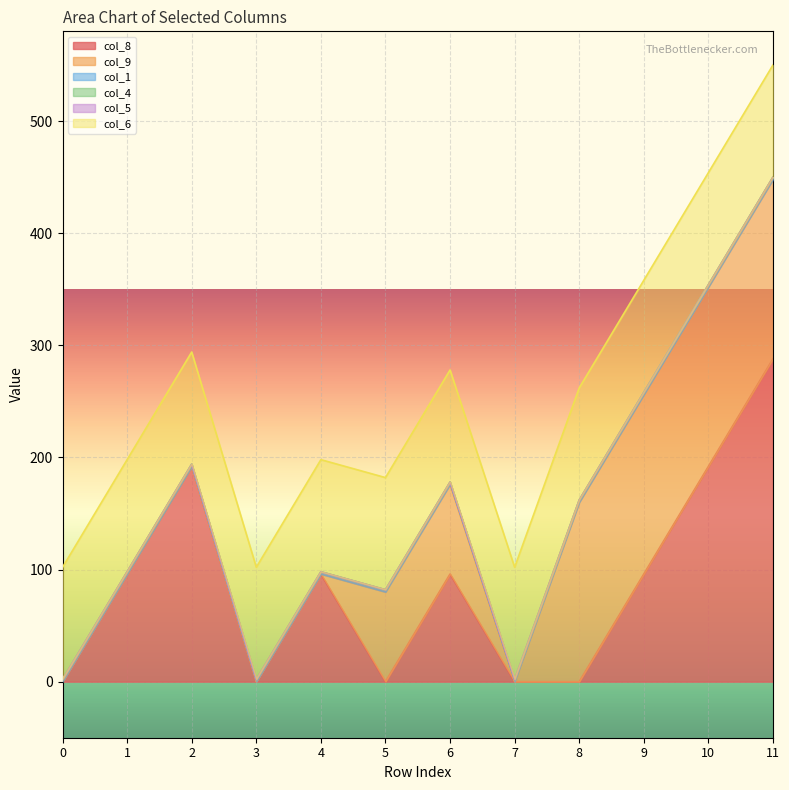

Does the chart display data point markers on the line(s)?

No